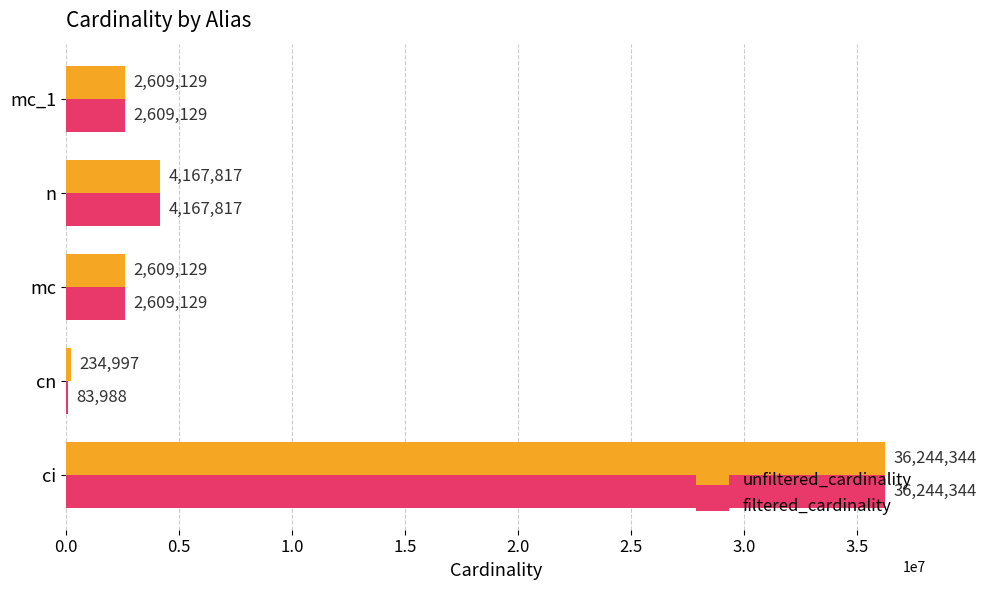

The unfiltered_cardinality series shows 36244344 at ci. True or false?

True